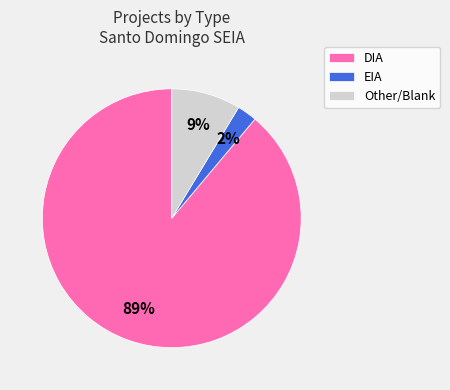

To the nearest percent, what portion does EIA represent?

2%